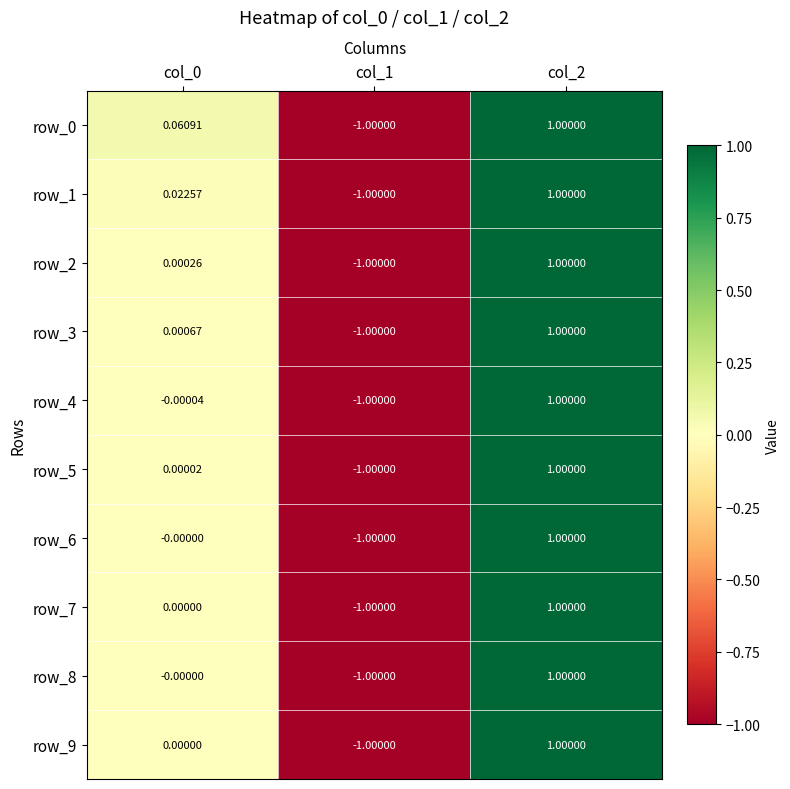

How many row_9 values are between -1 and 1?

3